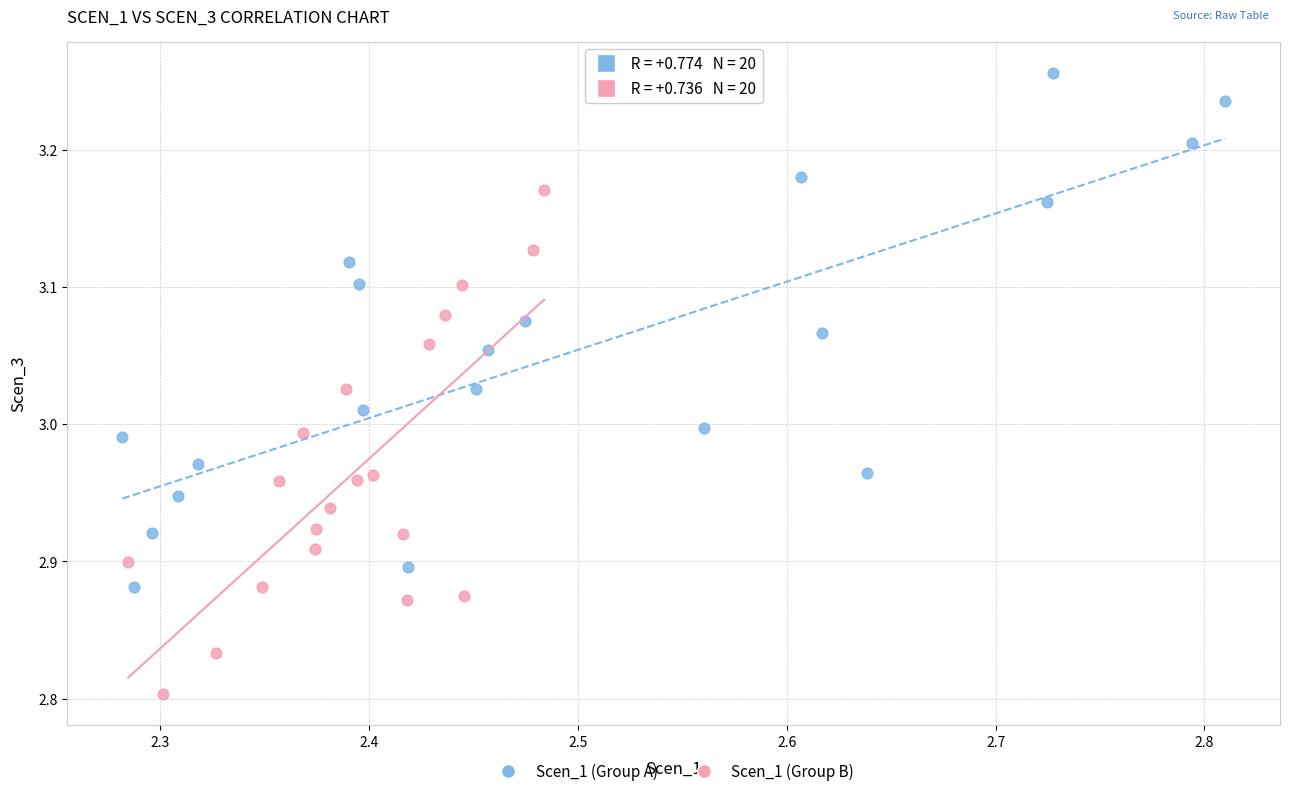

Which series reaches the maximum Y coordinate?

Scen_1 (Group A)